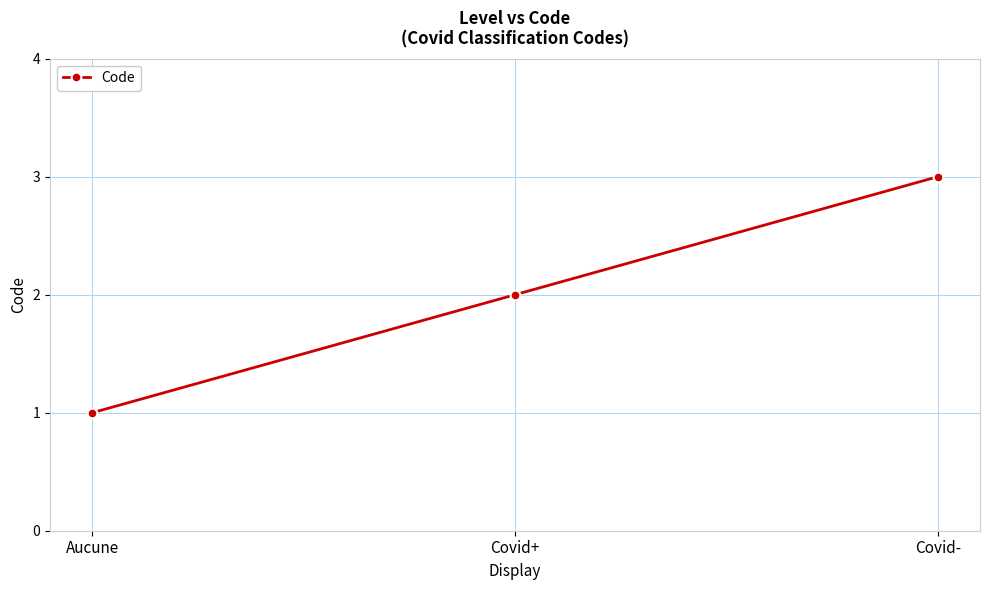

Does the chart have visible grid lines?

Yes